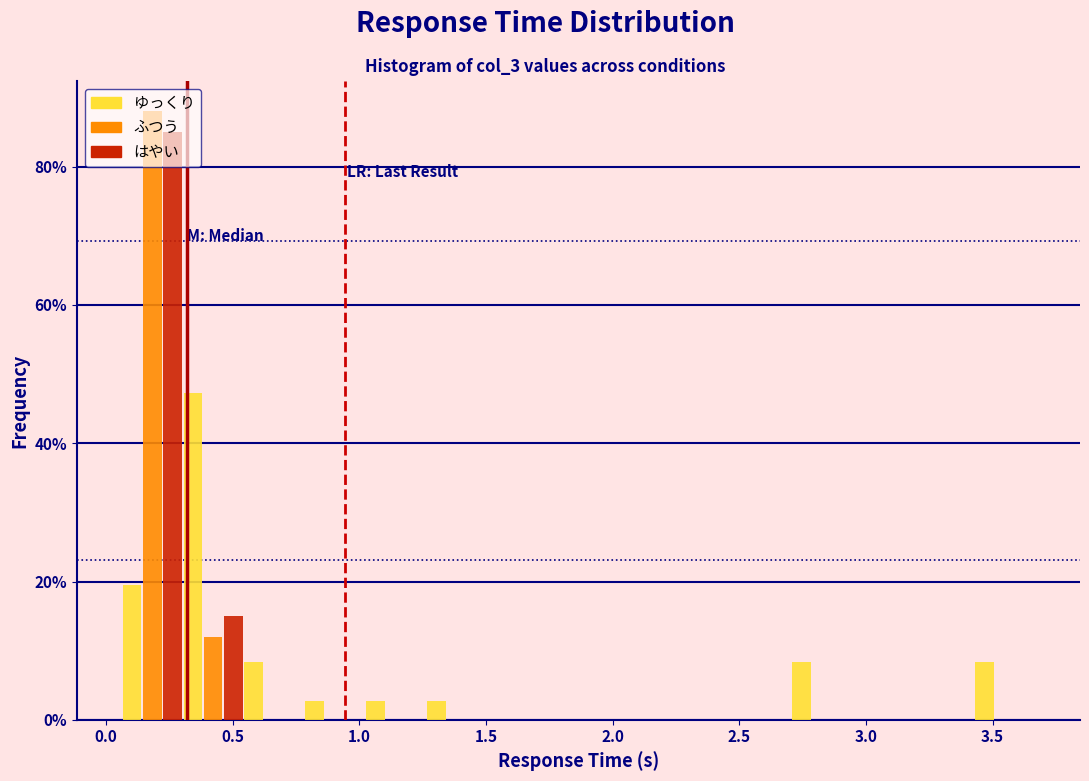

Reading left to right, transcribe this chart: for each range on the x-axis, give the height of each series' bar. Neither the bar edges nor the heights are printed on the chart, so give them approximately, as read against the axes.

0.05 to 0.30: ゆっくり=20	ふつう=88	はやい=86
0.30 to 0.55: ゆっくり=48	ふつう=12	はやい=16
0.55 to 0.80: ゆっくり=8	ふつう=0	はやい=0
0.80 to 1.00: ゆっくり=2	ふつう=0	はやい=0
1.00 to 1.25: ゆっくり=2	ふつう=0	はやい=0
1.25 to 1.50: ゆっくり=2	ふつう=0	はやい=0
1.50 to 1.75: ゆっくり=0	ふつう=0	はやい=0
1.75 to 2.00: ゆっくり=0	ふつう=0	はやい=0
2.00 to 2.25: ゆっくり=0	ふつう=0	はやい=0
2.25 to 2.45: ゆっくり=0	ふつう=0	はやい=0
2.45 to 2.70: ゆっくり=0	ふつう=0	はやい=0
2.70 to 2.95: ゆっくり=8	ふつう=0	はやい=0
2.95 to 3.20: ゆっくり=0	ふつう=0	はやい=0
3.20 to 3.45: ゆっくり=0	ふつう=0	はやい=0
3.45 to 3.65: ゆっくり=8	ふつう=0	はやい=0